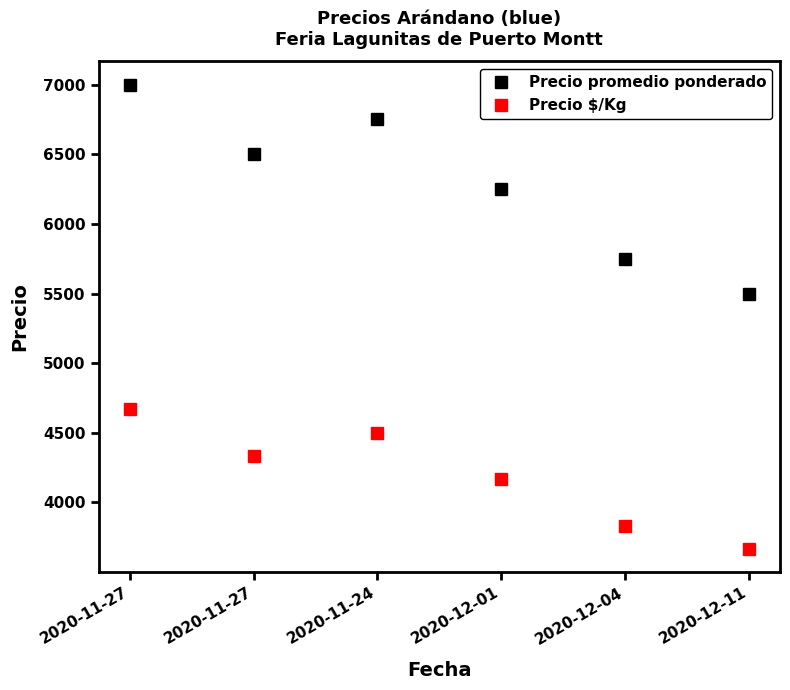

What is the label of the 5th point from the left?

2020-12-04